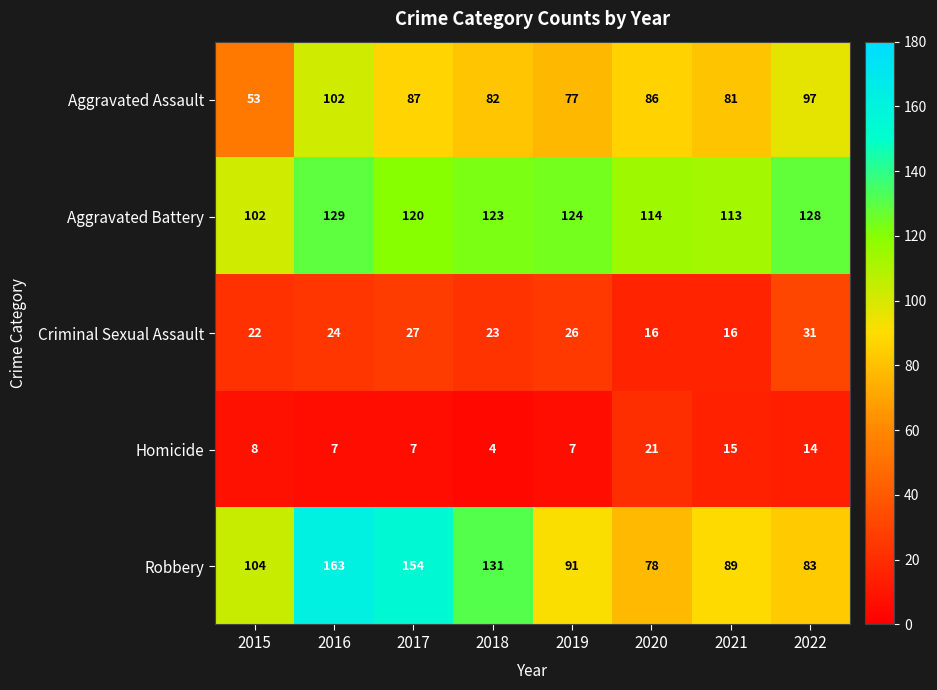

What is the total value across all series at 2022?

353